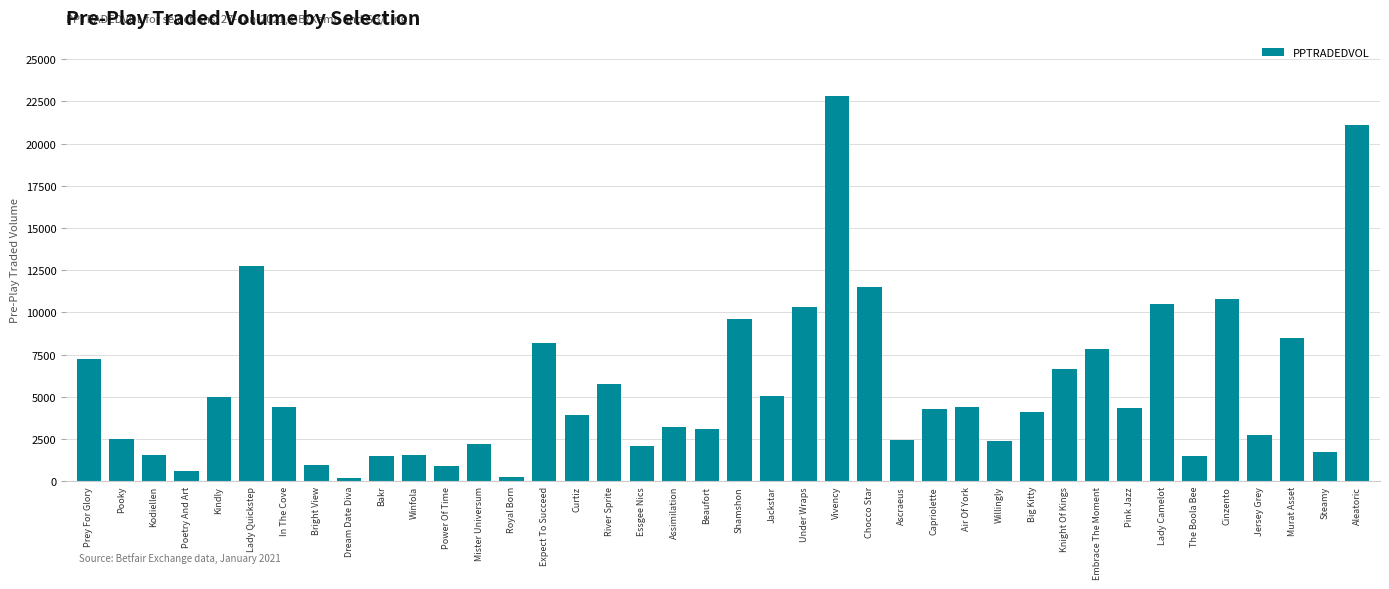

How many bars are there in total?

40